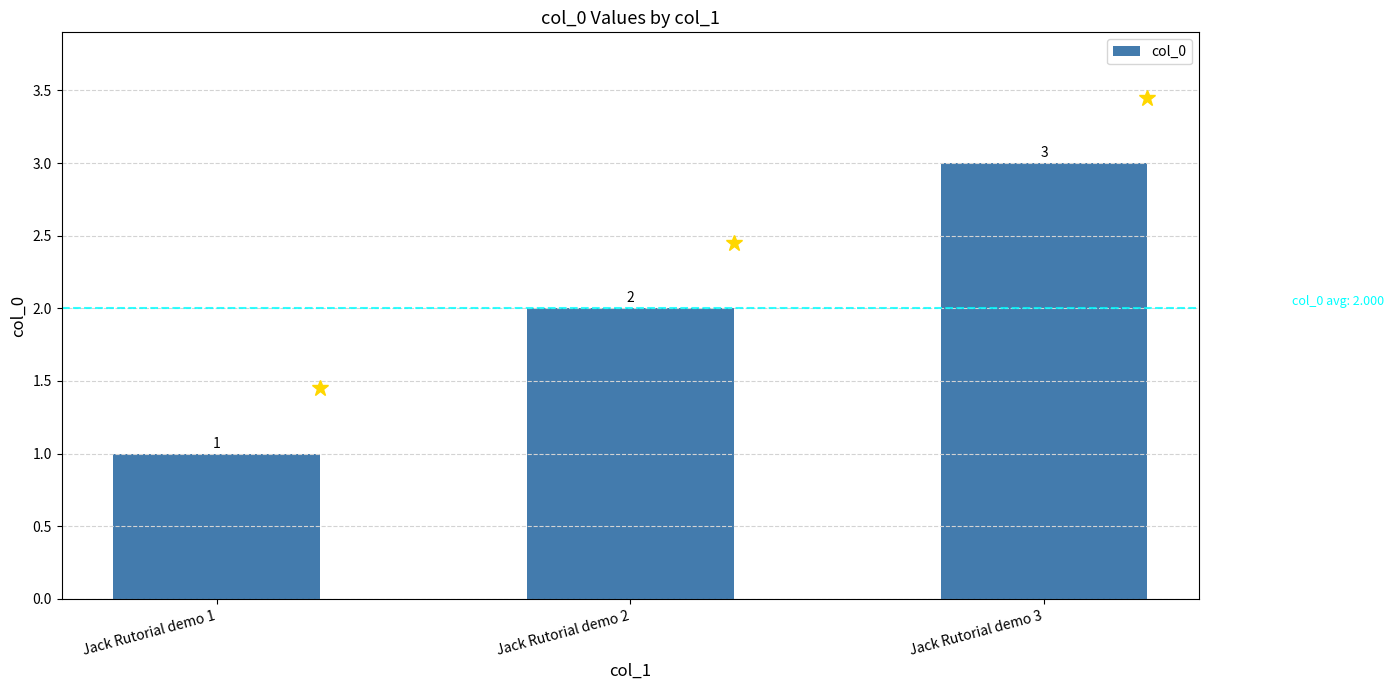

Where is the data nearest to the value 2?

Jack Rutorial demo 2